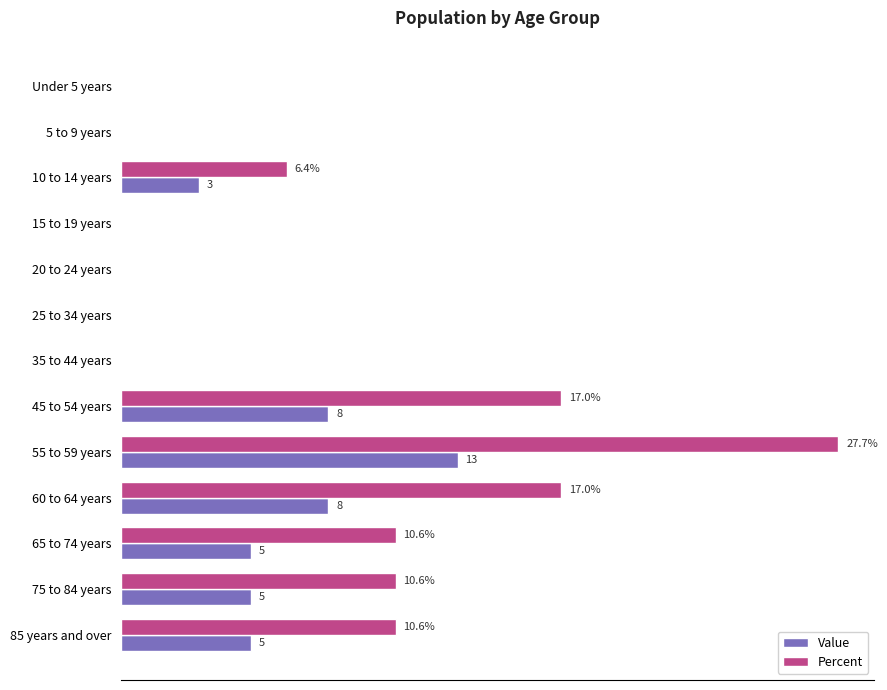

Which series changed the most between 15 to 19 years and 60 to 64 years?

Percent